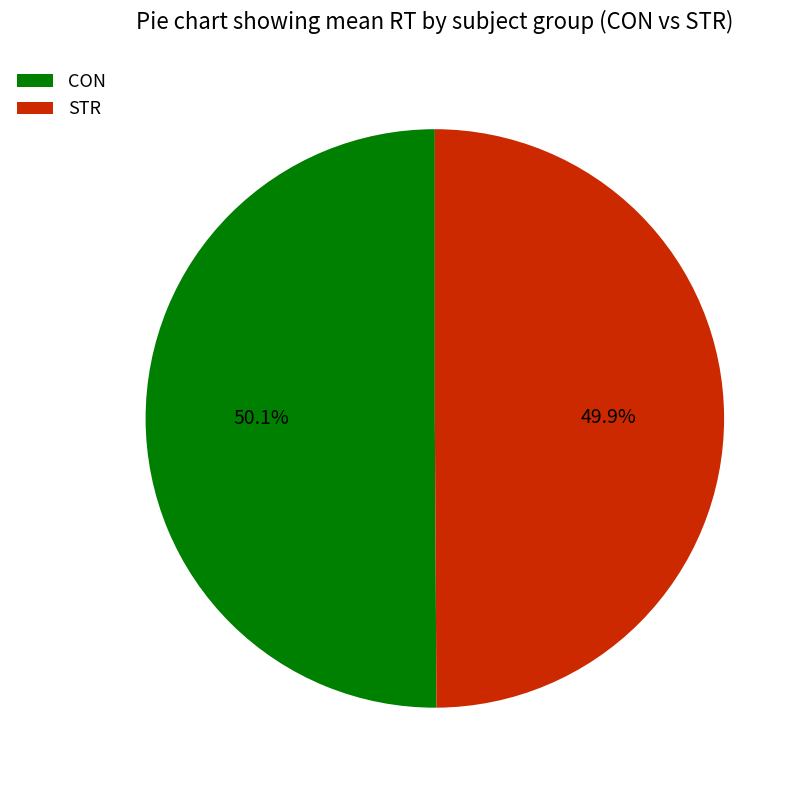

True or false: STR accounts for 60% of the total.

False